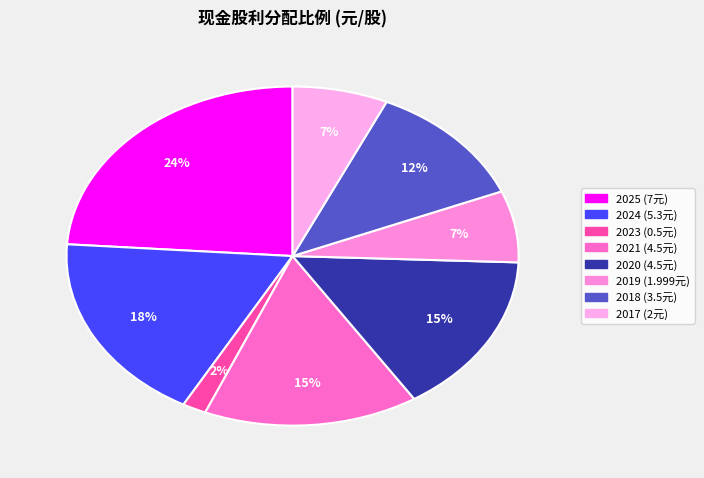

How many segments does this pie chart have?

8